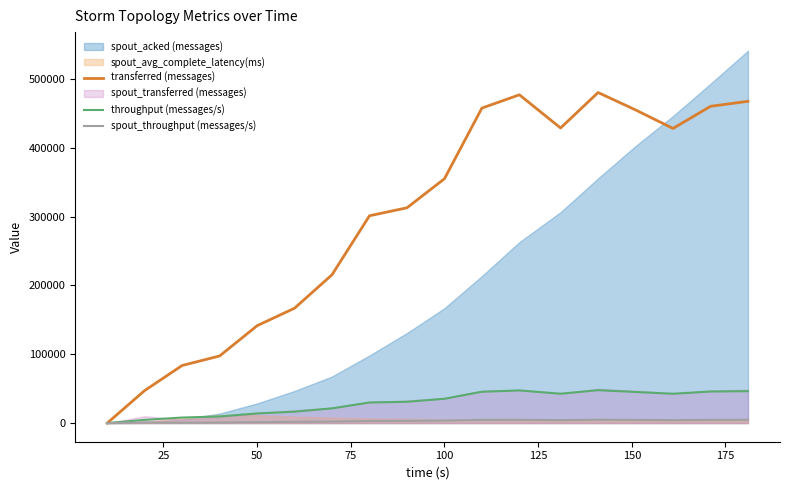

What is the value of the transferred (messages) point at the 14th from the left?

480260